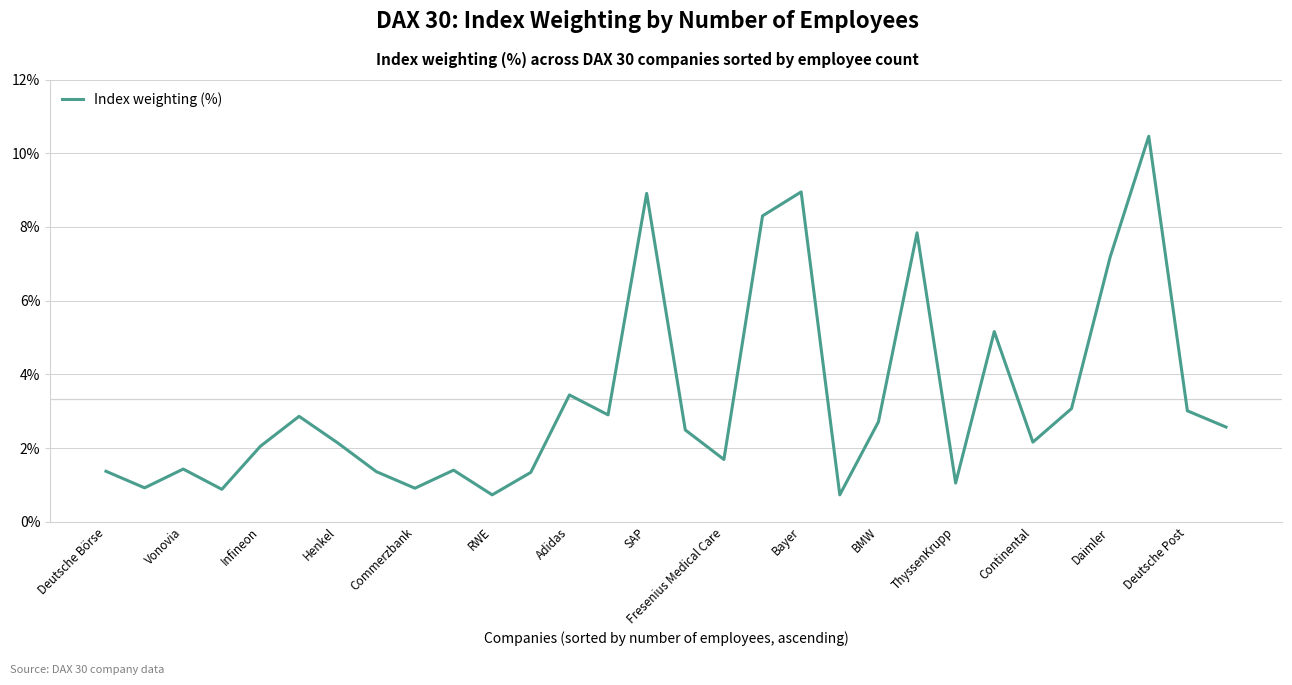

What is the smallest value displayed?

0.7